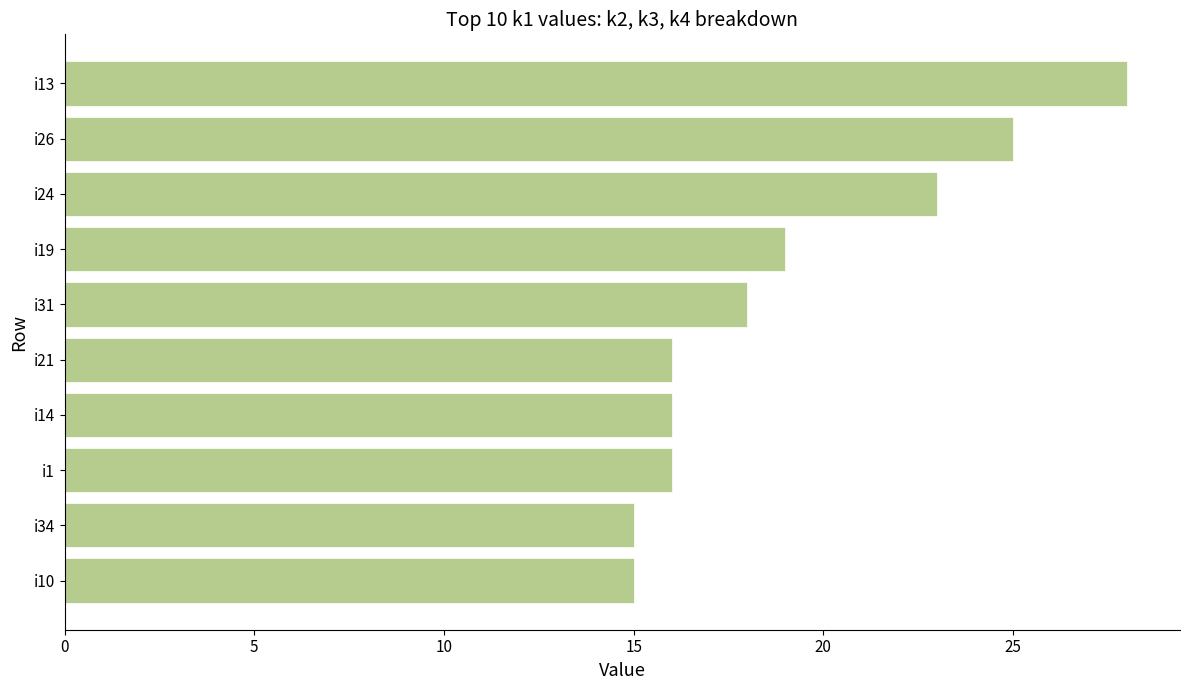

True or false: the data shows 11 at i1.

False